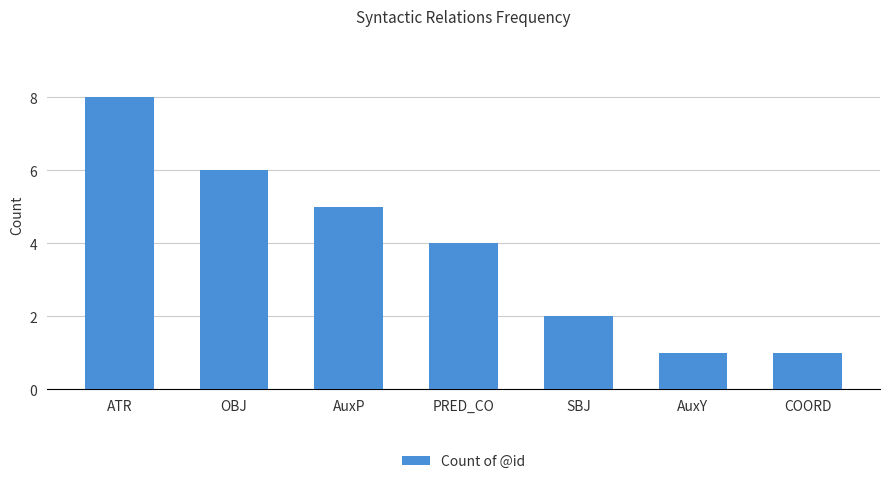

What is the average value?

4